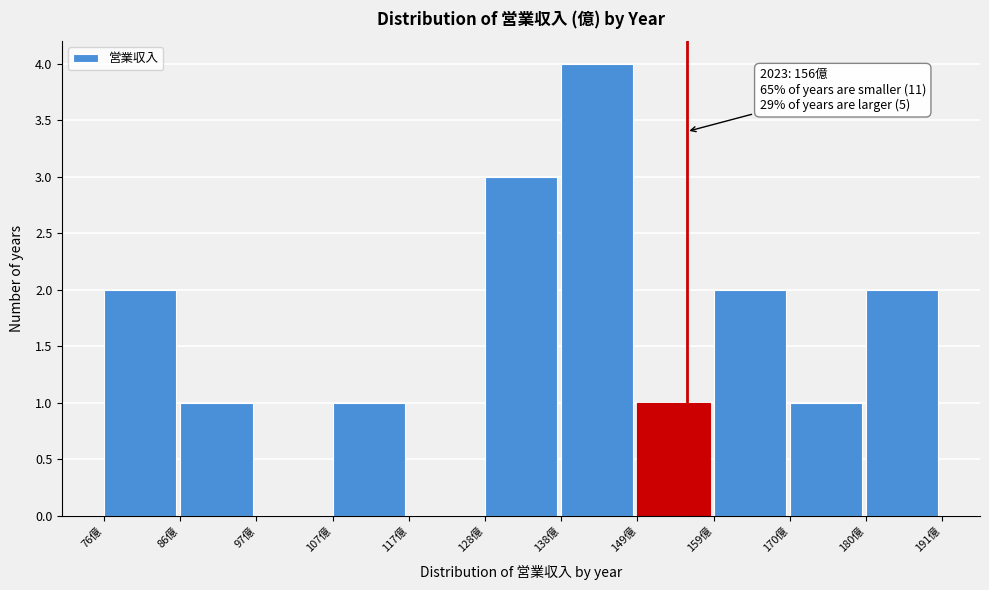

Which range on the x-axis has the tallest bar?

138 to 150